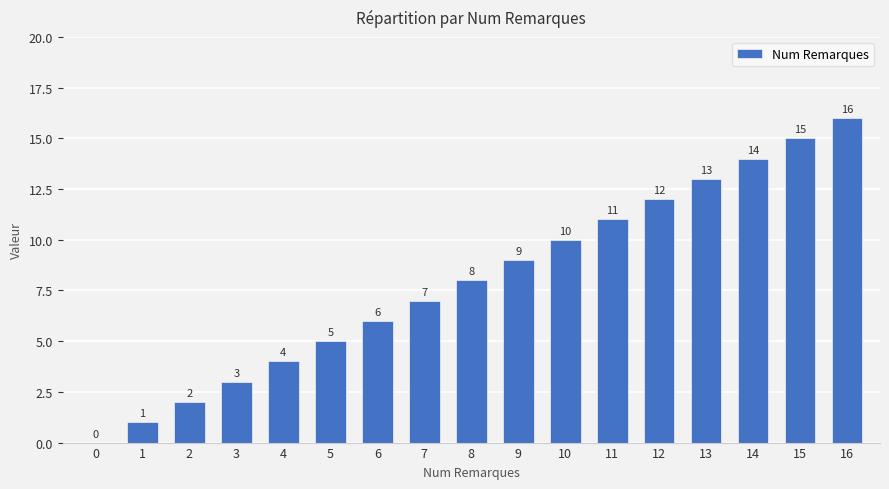

Approximately how many times larger is the value at 10 compared to 4?

2.5